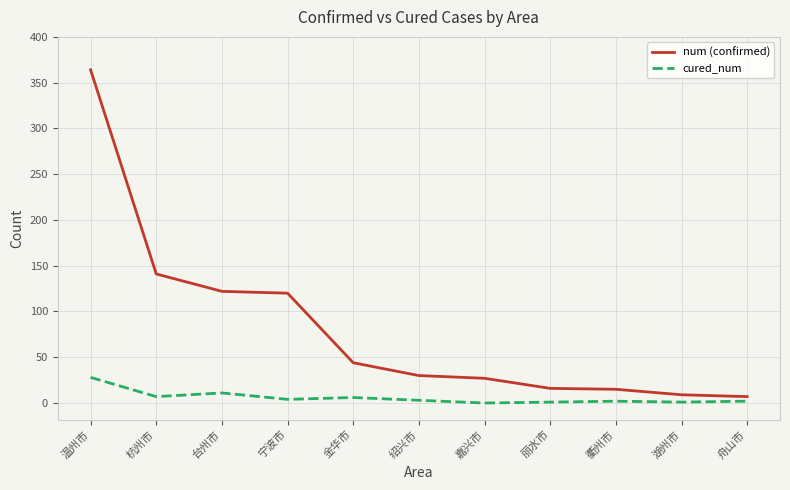

What is the difference between the second highest and minimum values in the num (confirmed) series?

134